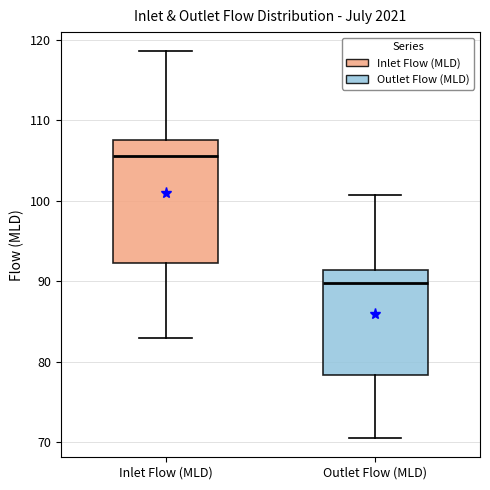

Which box's median line is the lowest?

Outlet Flow (MLD)